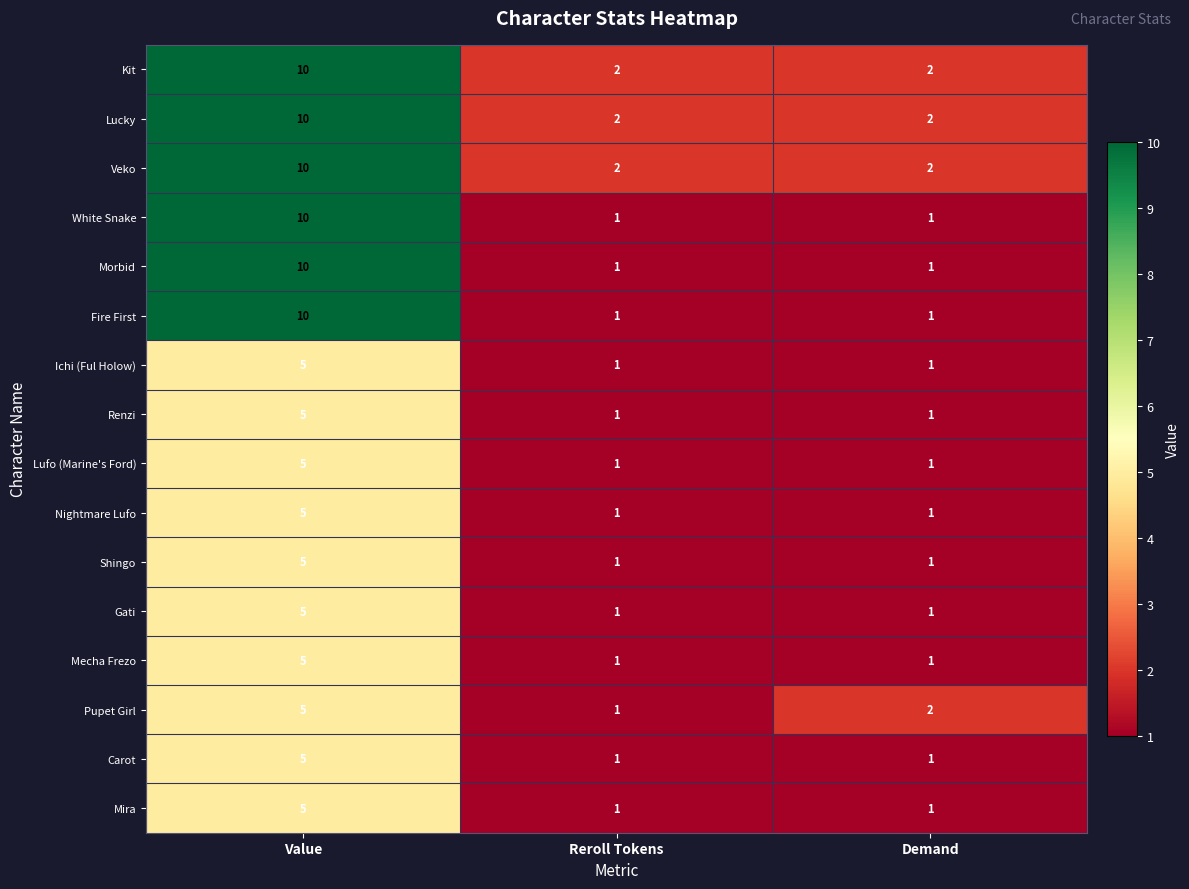

What is the spread (max minus min) of values at Value?

5